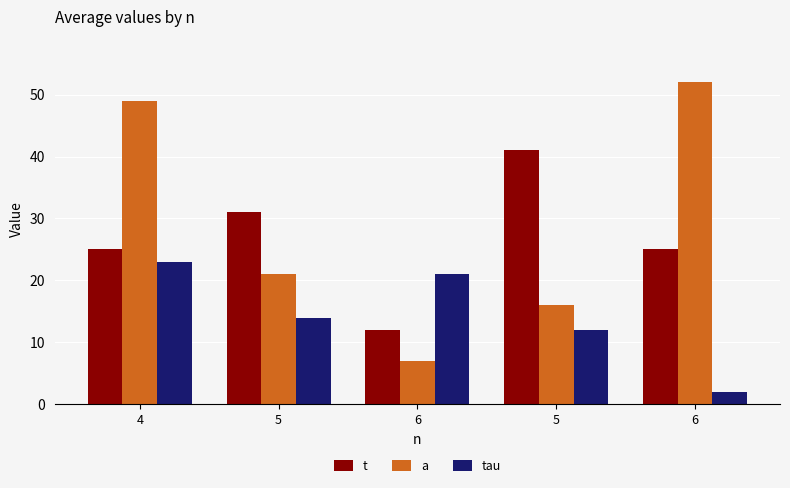

At which category is the sum across all series the highest?

4